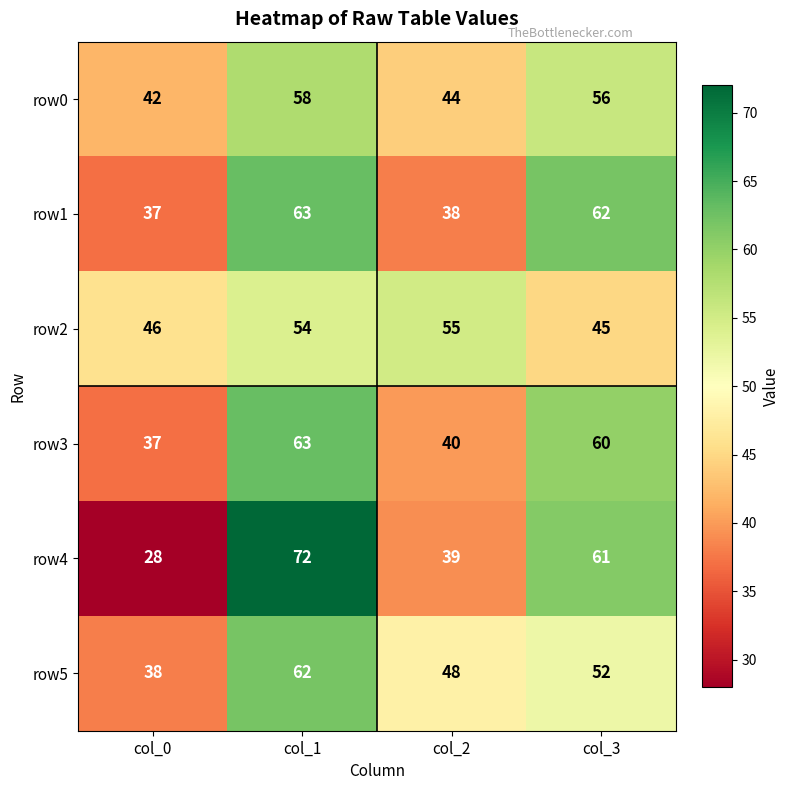

Count the number of data series in this chart.

6